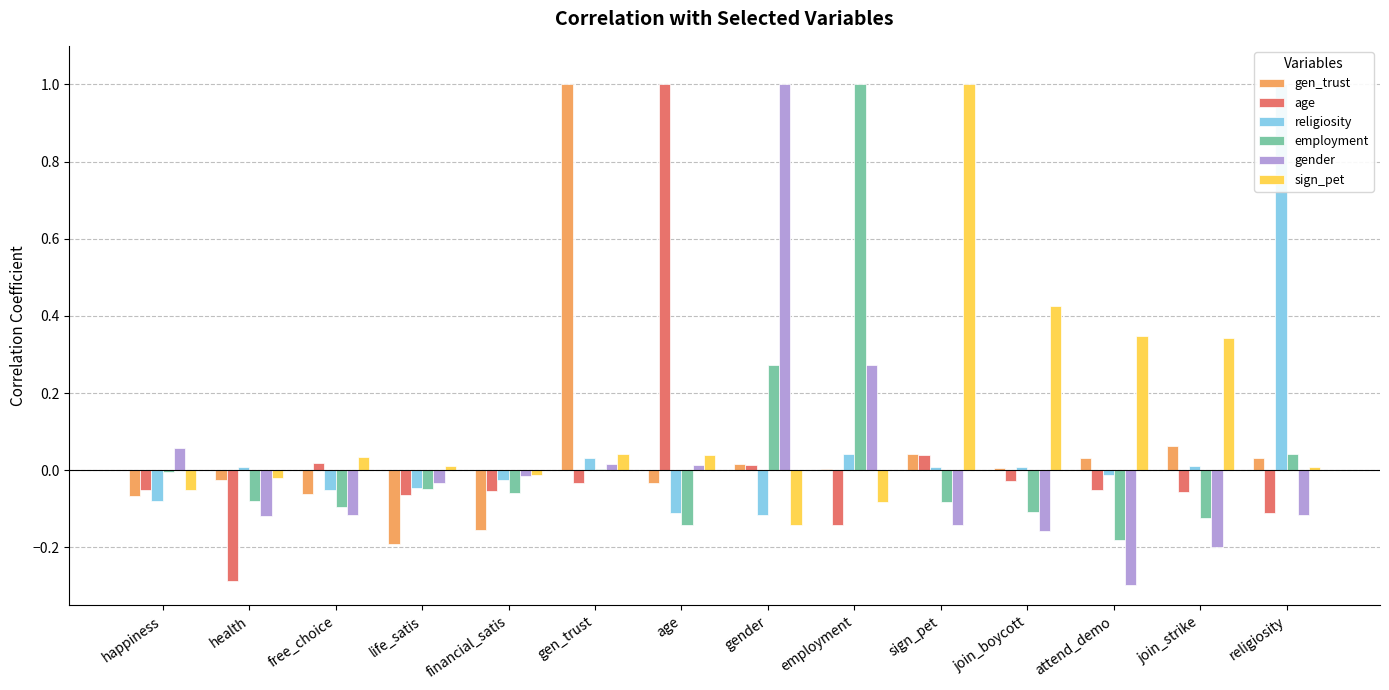

What is the difference between the highest and lowest values at join_boycott?

0.6